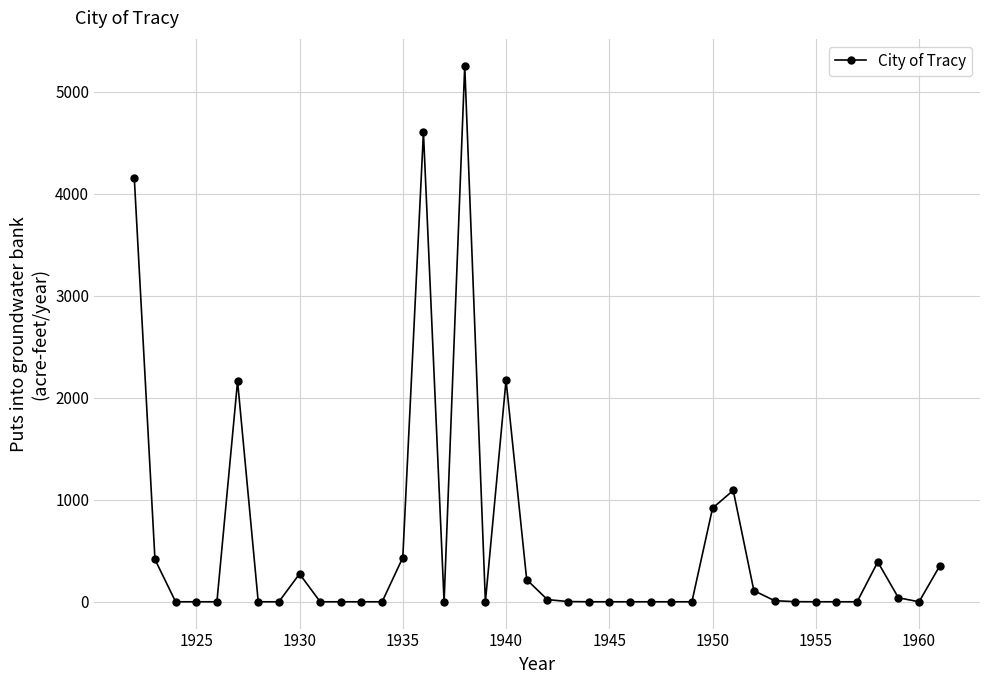

What is the difference between the maximum and minimum values?

5256.6